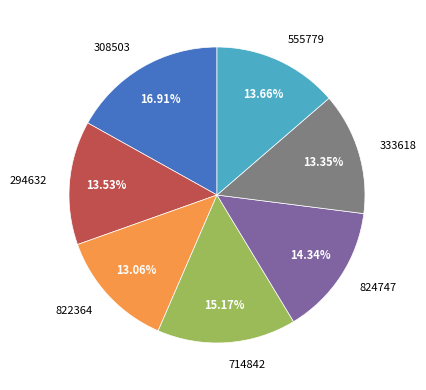

Is it true that 294632 is 2% of the pie?

False